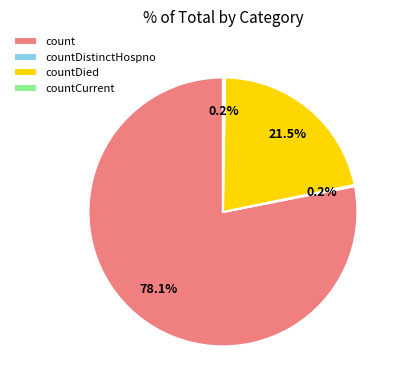

What is the largest slice in the pie chart?

count